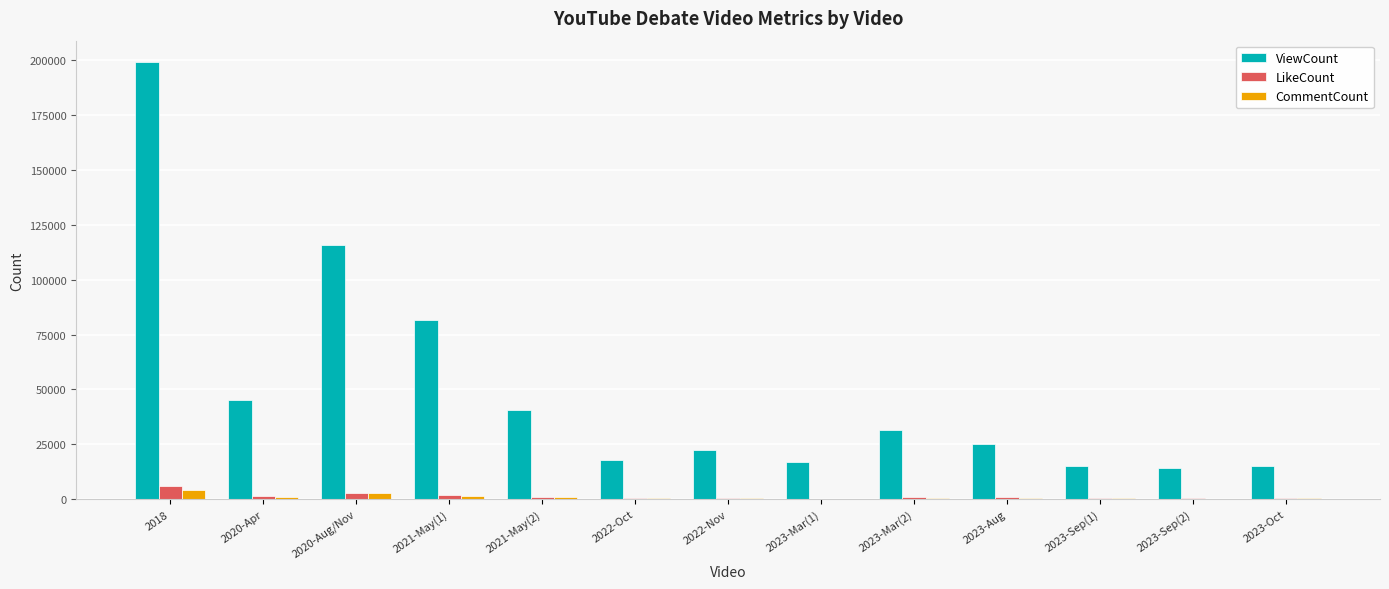

What is the sum of all ViewCount values?

639689